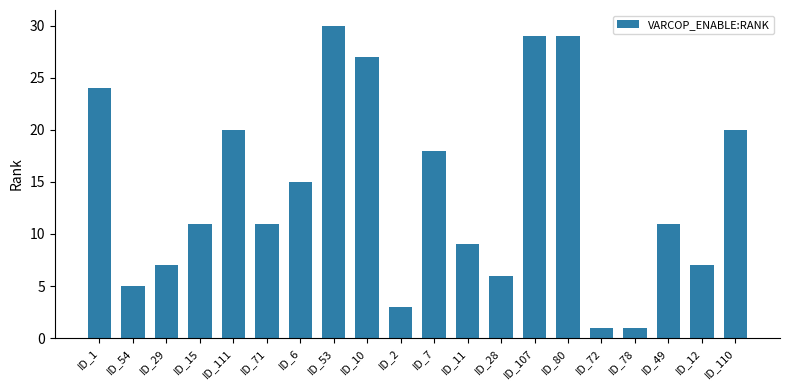

What is the label of the 15th bar from the right?

ID_71